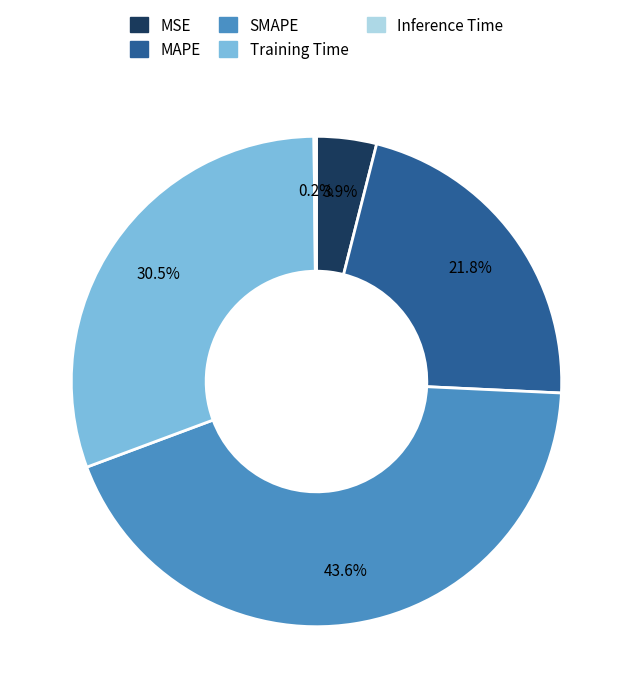

To the nearest percent, what is the difference between the largest and smallest slice percentages?

43%